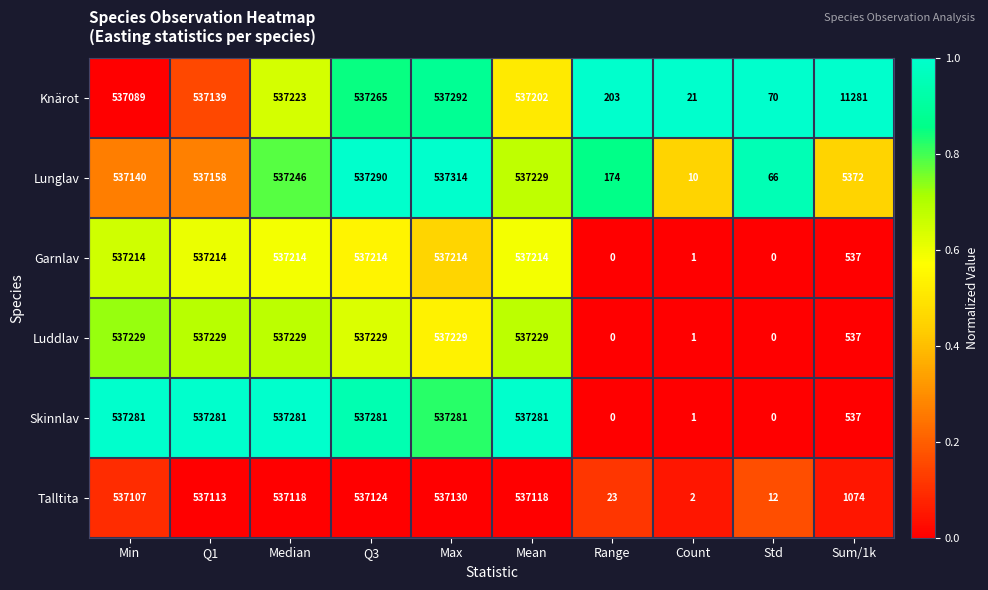

What is the maximum value shown in the chart?

537314